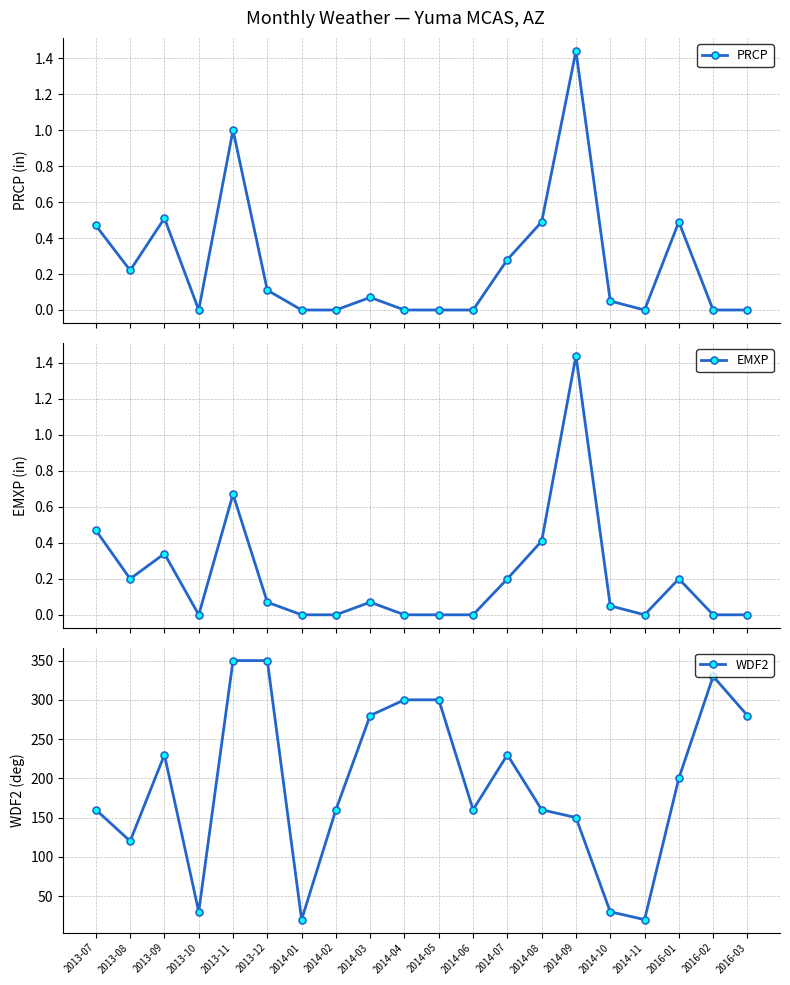

What are all the series names shown in the legend?

PRCP, EMXP, WDF2